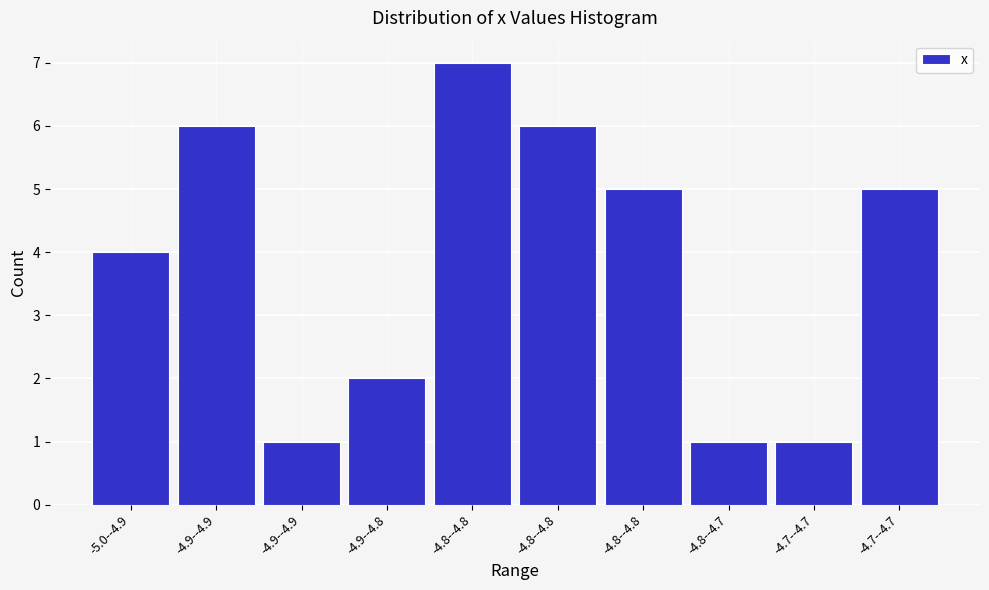

How many values are below 5?

5